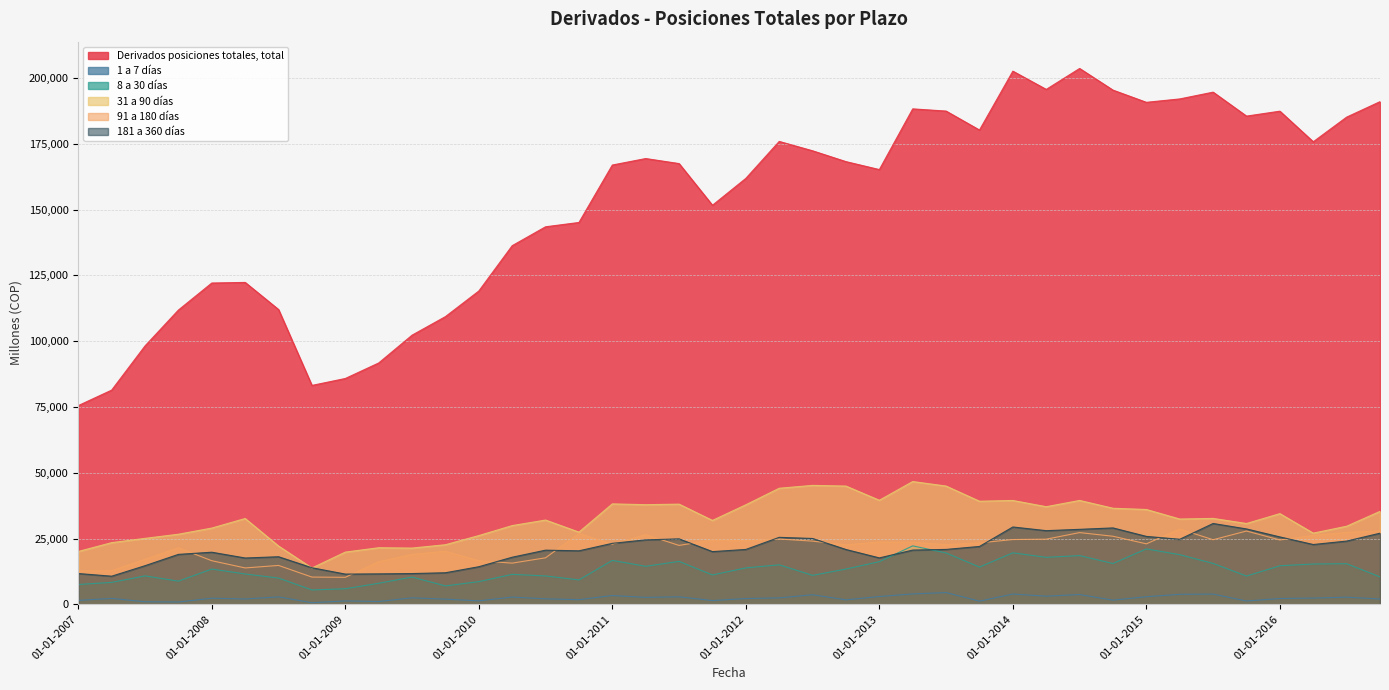

What is the spread (max minus min) of values at 01-10-2008?

82561